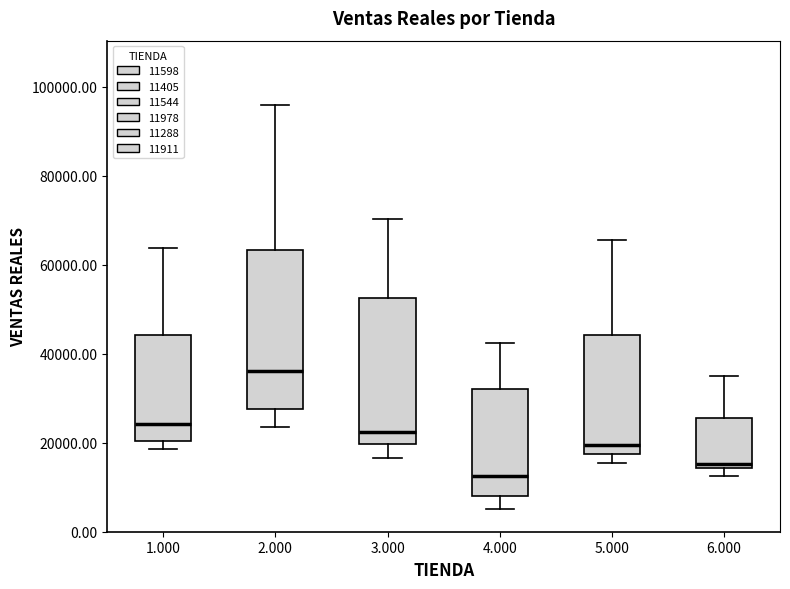

Reading left to right, read every box against the y-axis: the position of its median line, the range the box covers, and the ends of its whiskers. The values are not printed on the chart, so give them approximately, as read against the axis.

1.000: median 24000, box 20000 to 44000, whiskers 18000 to 64000
2.000: median 36000, box 28000 to 64000, whiskers 24000 to 96000
3.000: median 22000, box 20000 to 52000, whiskers 16000 to 70000
4.000: median 12000, box 8000 to 32000, whiskers 6000 to 42000
5.000: median 20000, box 18000 to 44000, whiskers 16000 to 66000
6.000: median 16000, box 14000 to 26000, whiskers 12000 to 36000